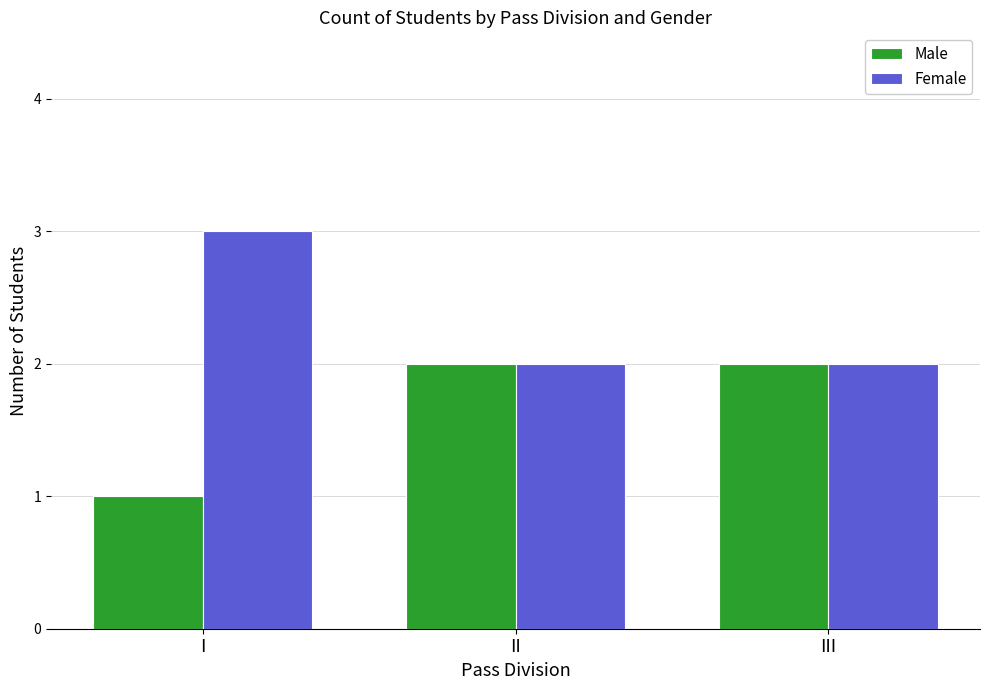

At which category does the chart reach its peak across all series?

I